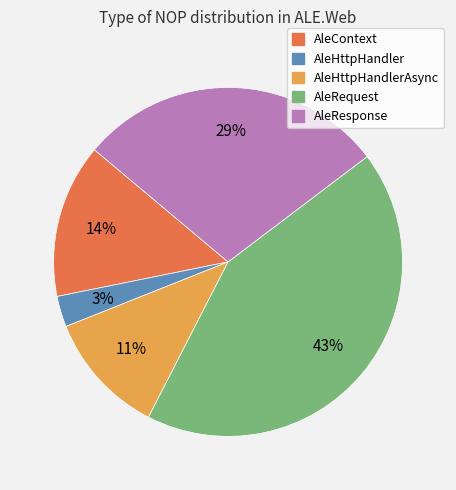

To the nearest percent, what is the difference between the largest and smallest slice percentages?

40%